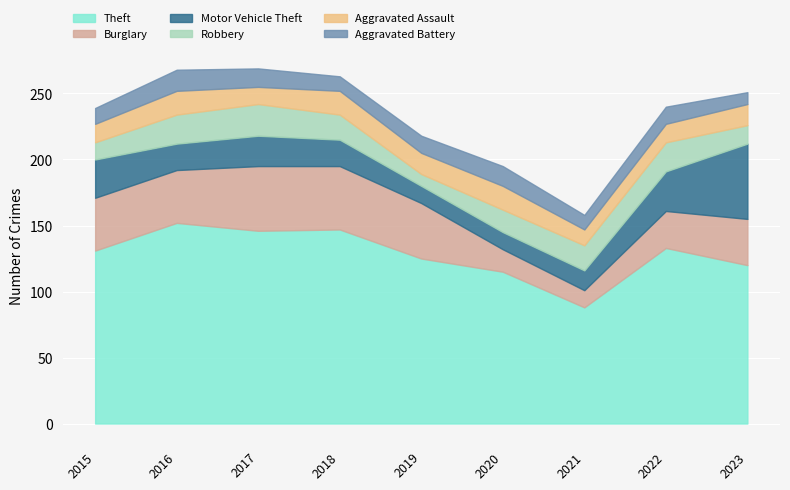

What are all the series names shown in the legend?

Theft, Burglary, Motor Vehicle Theft, Robbery, Aggravated Assault, Aggravated Battery